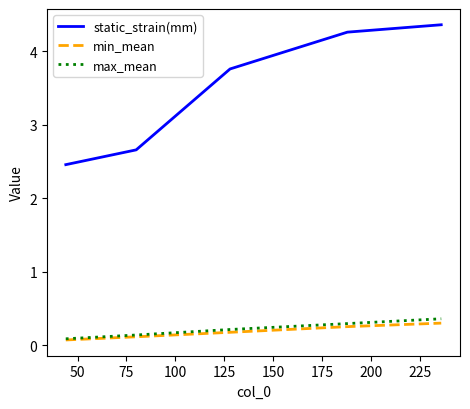

True or false: static_strain(mm) and max_mean intersect in this chart.

False